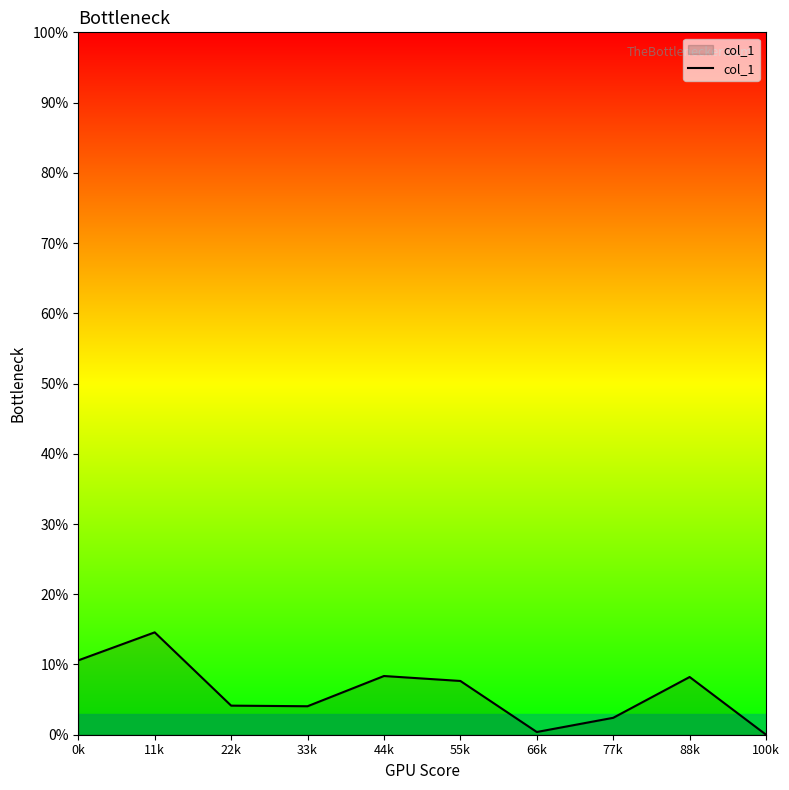

Which has a higher value, 88k or 11k?

11k